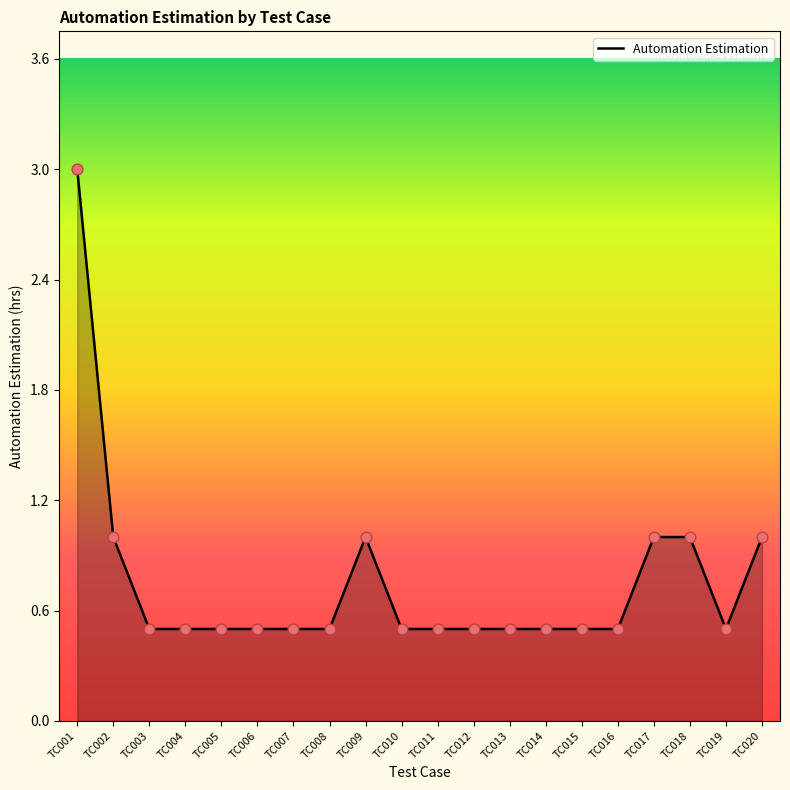

Which has a higher value, TC010 or TC018?

TC018